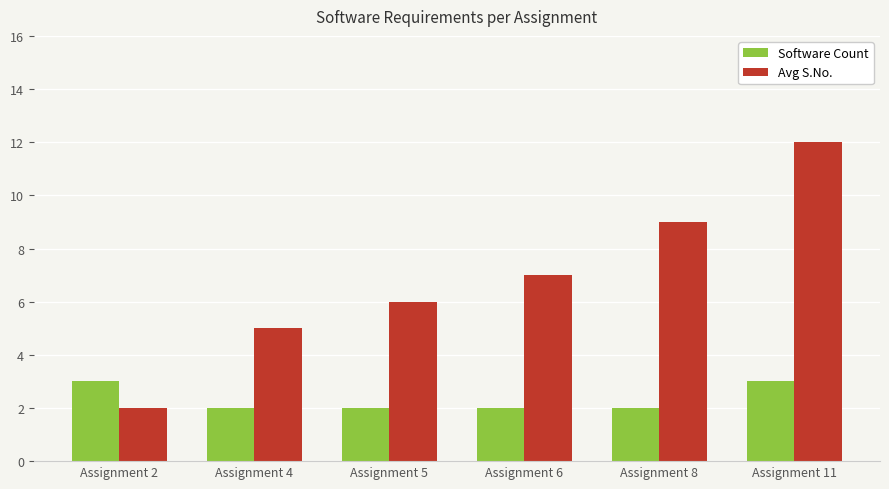

What is the highest value of the Software Count series?

3